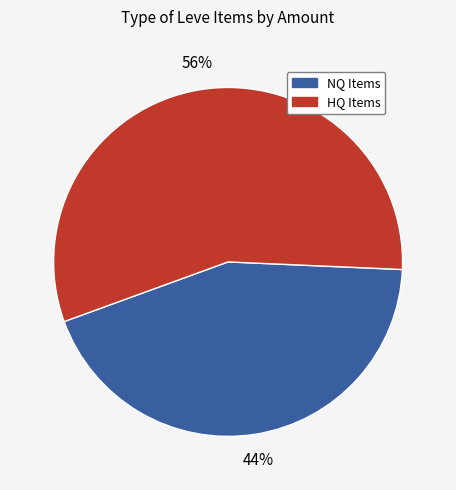

Is there a majority slice in this chart?

Yes